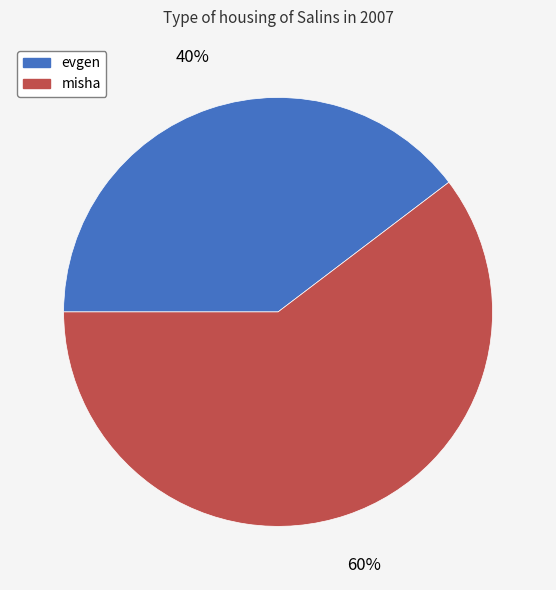

Rank the categories by value from lowest to highest.

evgen, misha